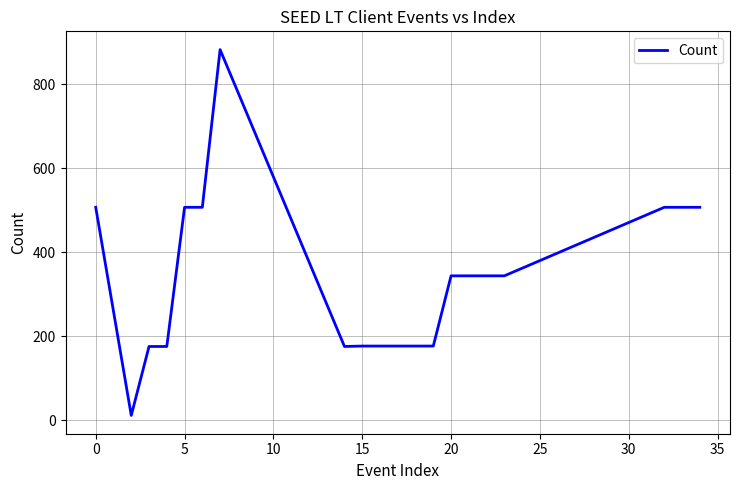

What is the difference between the maximum and minimum values?

870